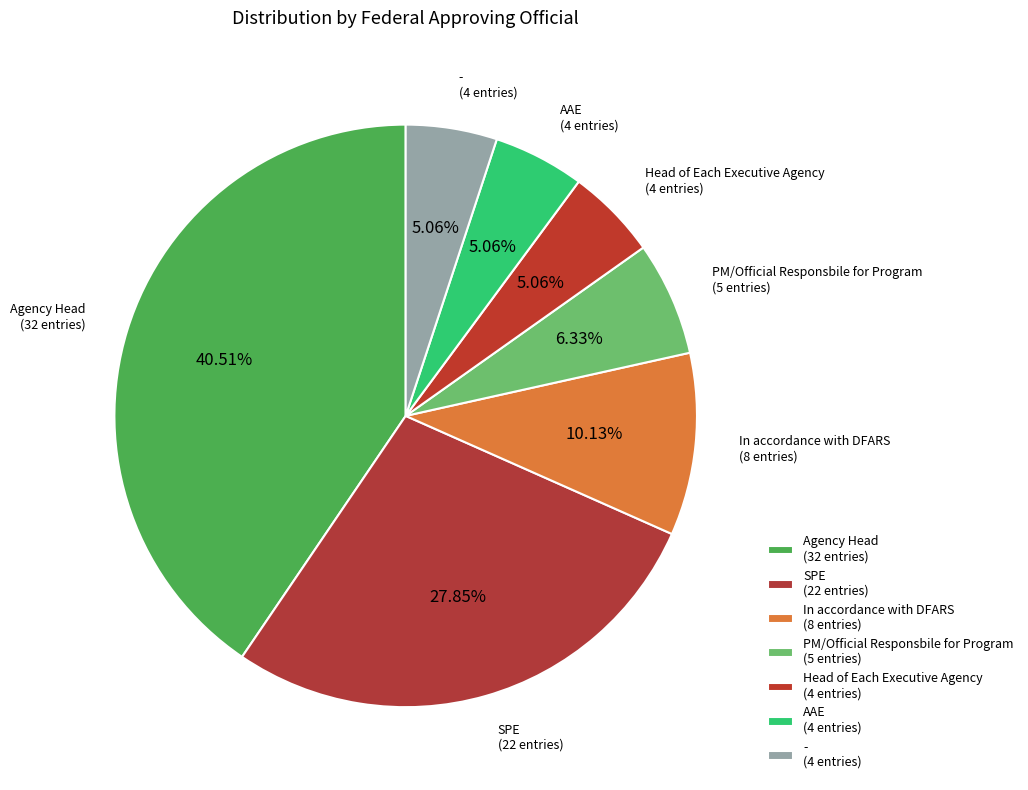

Between AAE and In accordance with DFARS, which is larger?

In accordance with DFARS